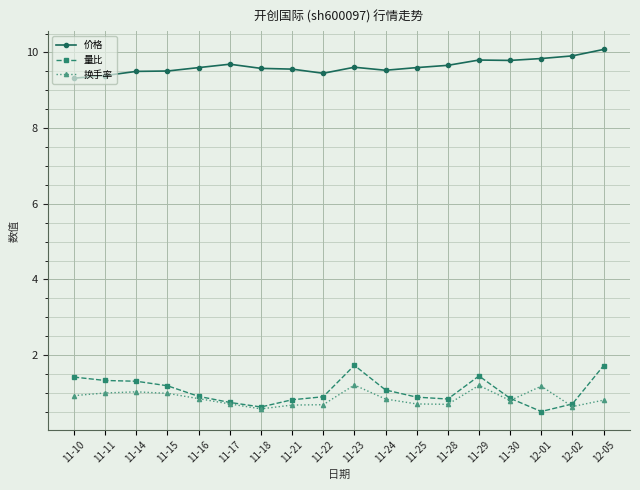

The value of 换手率 at 11-15 is 1.5. True or false?

False